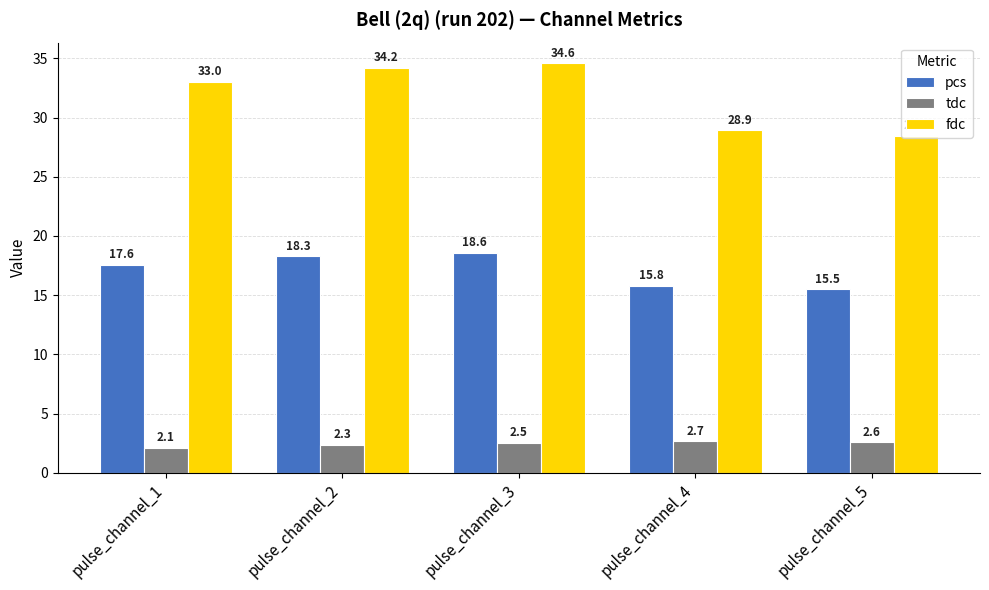

What is the difference between the highest and lowest values at pulse_channel_4?

26.3